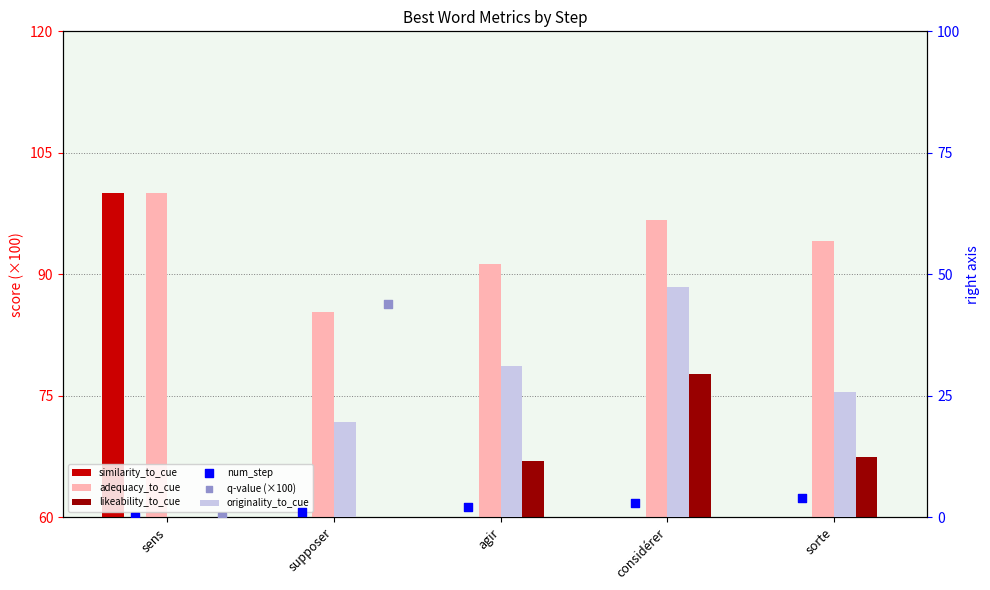

What are all the series names shown in the legend?

similarity_to_cue, adequacy_to_cue, likeability_to_cue, originality_to_cue, num_step, q-value (×100)